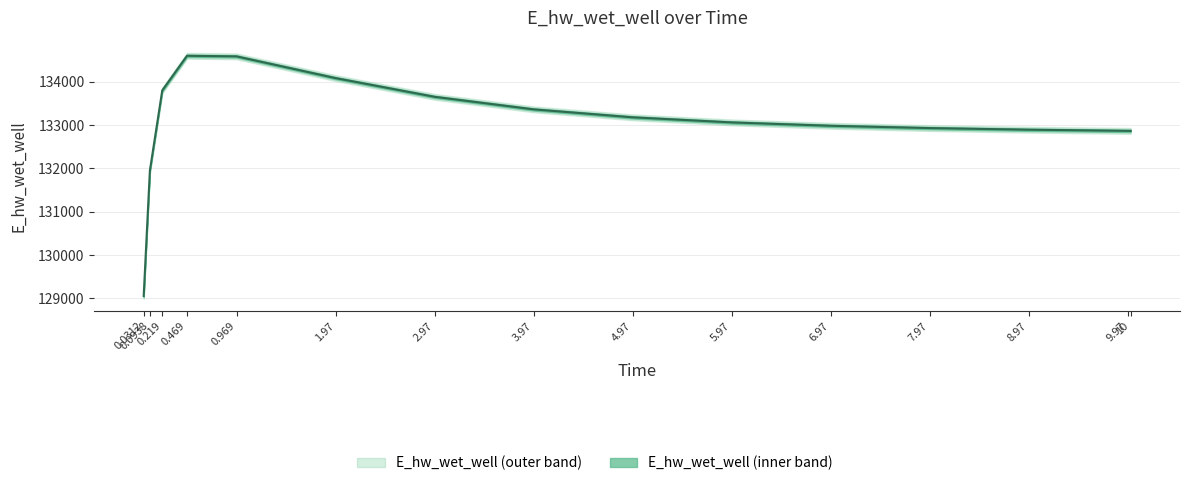

How many series are shown in this chart?

1